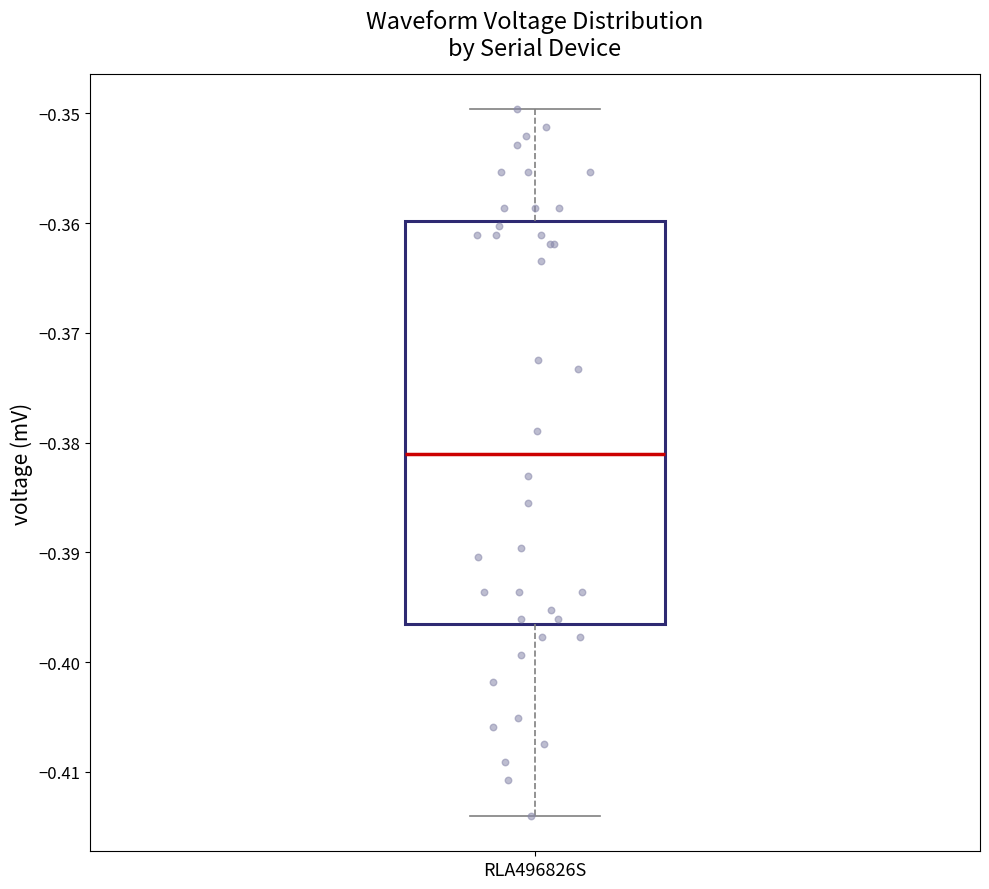

Transcribe this box plot: give where the median line is, the range the box spans, and where the two whiskers end, as read against the y-axis. The values are not printed on the chart, so give them approximately, as read against the axis.

median -0.381, box -0.396 to -0.360, whiskers -0.414 to -0.350